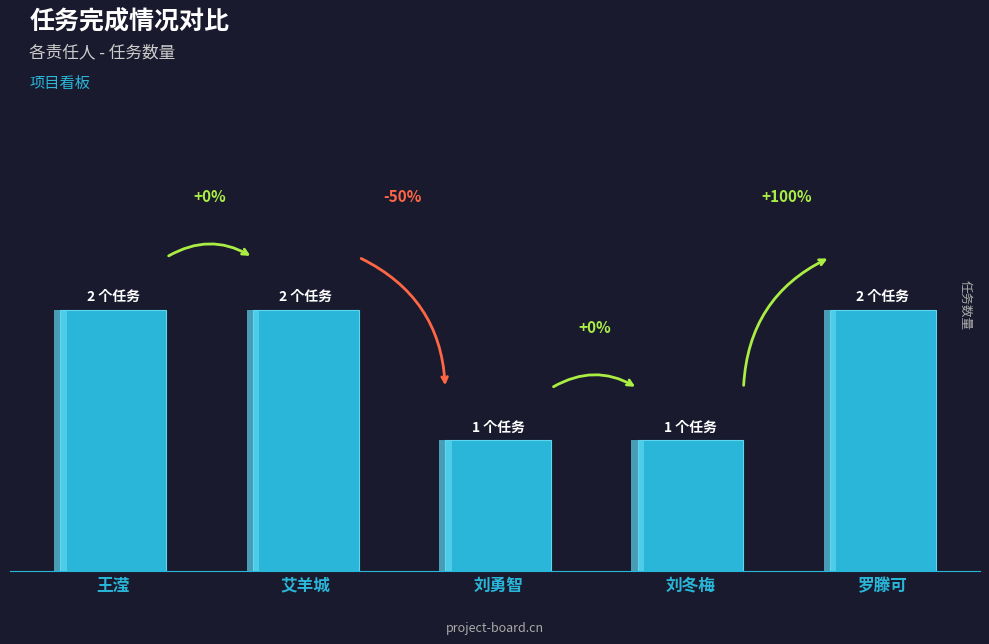

What is the difference between the values at 刘勇智 and 艾羊城?

1